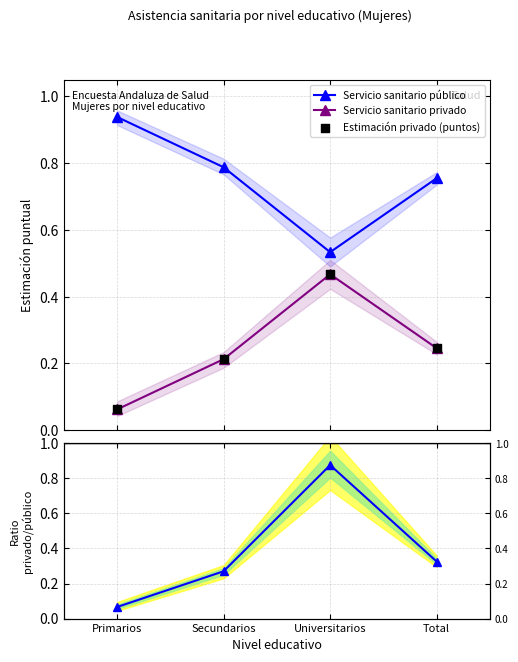

Which series contains the highest Y value?

Servicio sanitario público